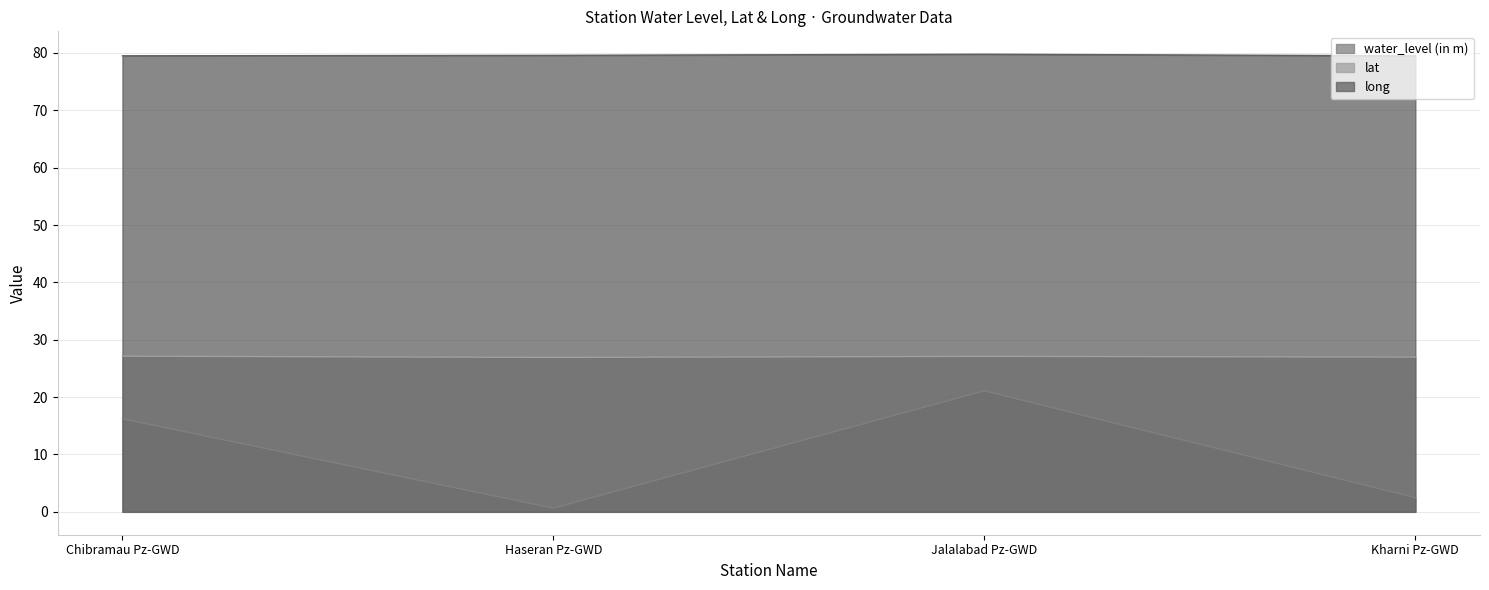

The value of water_level (in m) at Kharni Pz-GWD is 0.5. True or false?

False